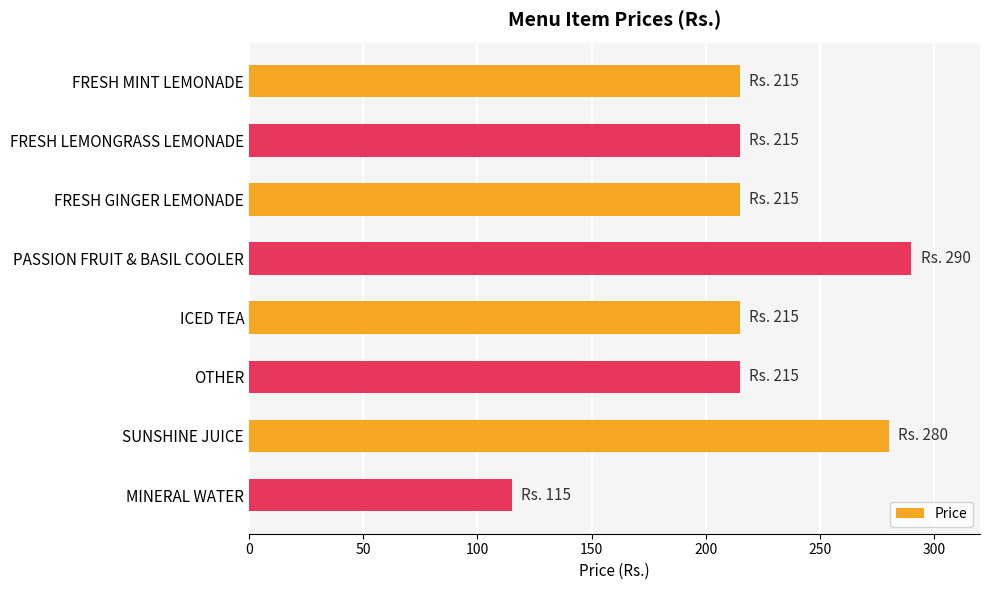

True or false: the data shows 290 at PASSION FRUIT & BASIL COOLER.

True